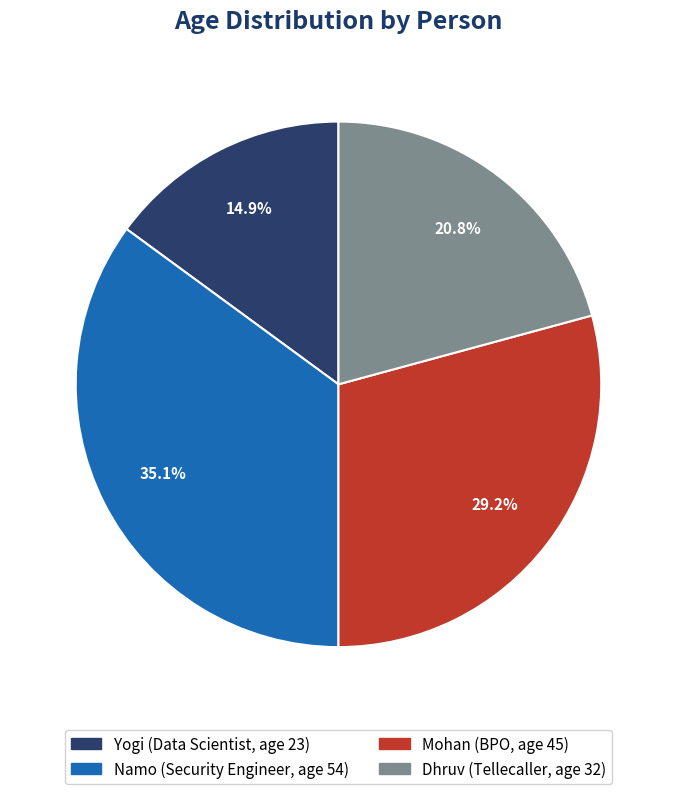

What is the ratio of the value at Yogi to the value at Mohan?

0.5